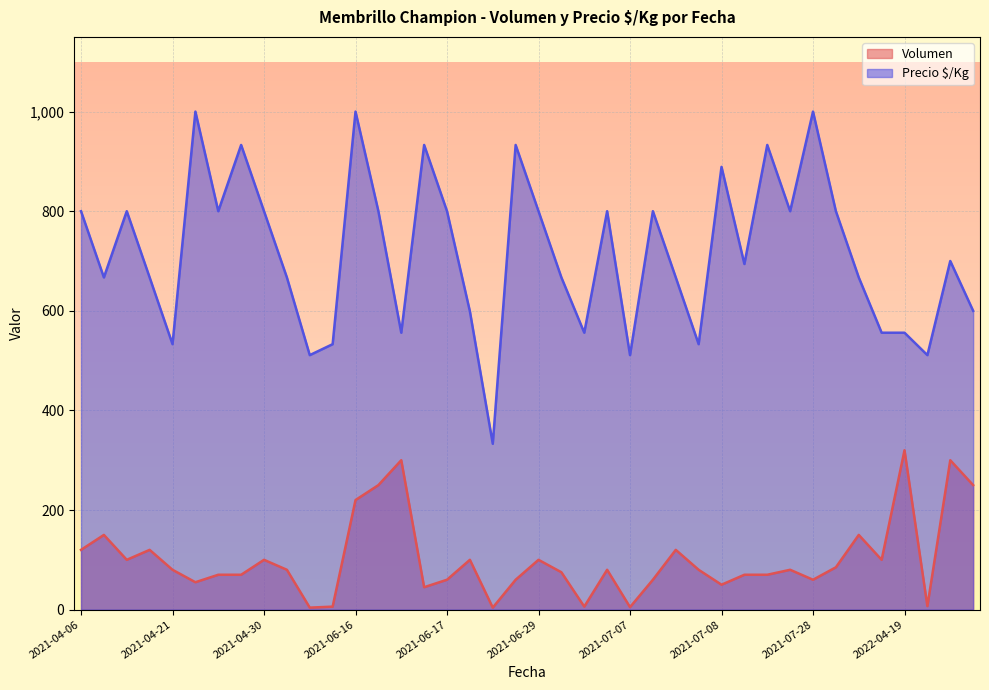

What are all the series names shown in the legend?

Volumen, Precio $/Kg